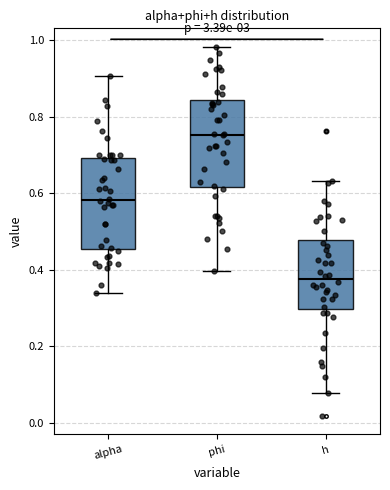

Which box has the highest median line?

phi